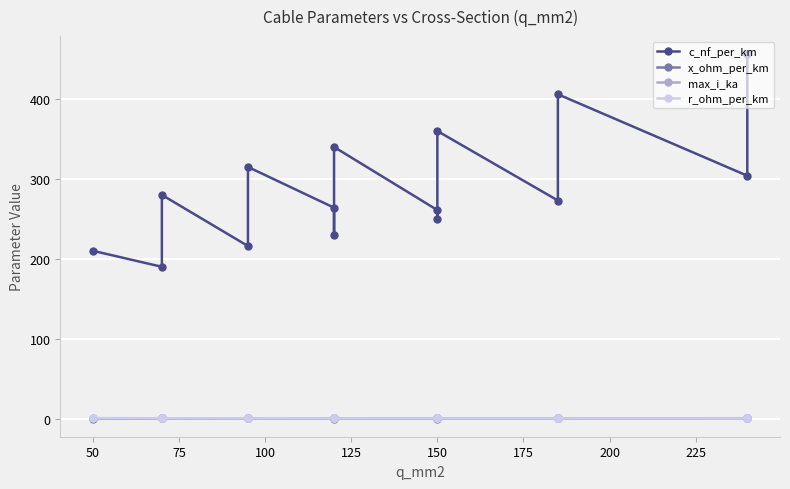

List the series in order of their peak value, highest first.

c_nf_per_km, r_ohm_per_km, max_i_ka, x_ohm_per_km